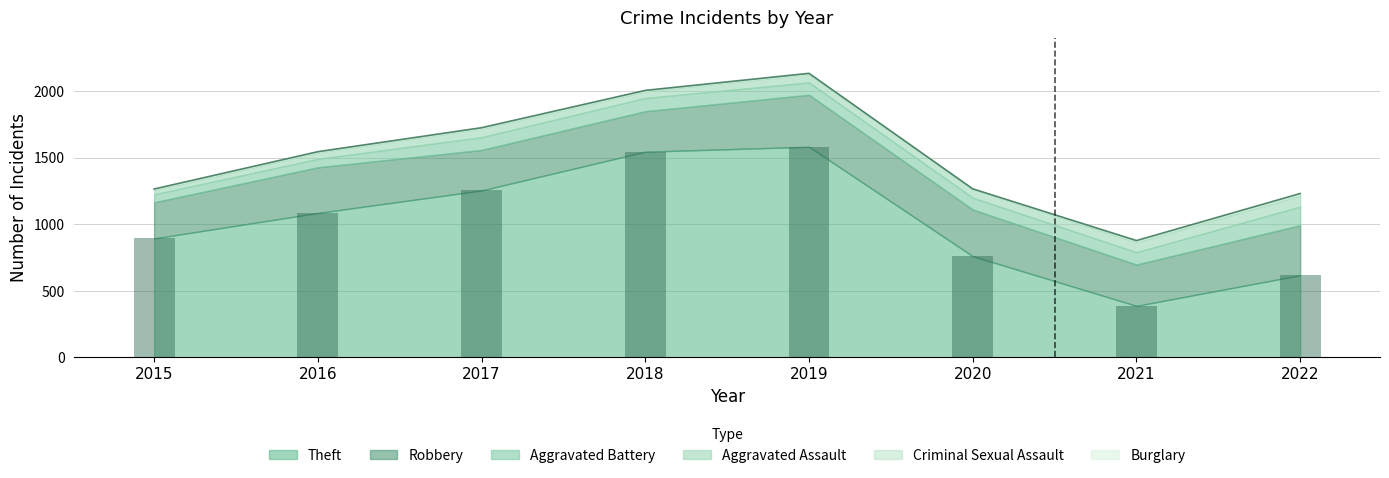

True or false: Robbery has a value of 556 at 2016.

False